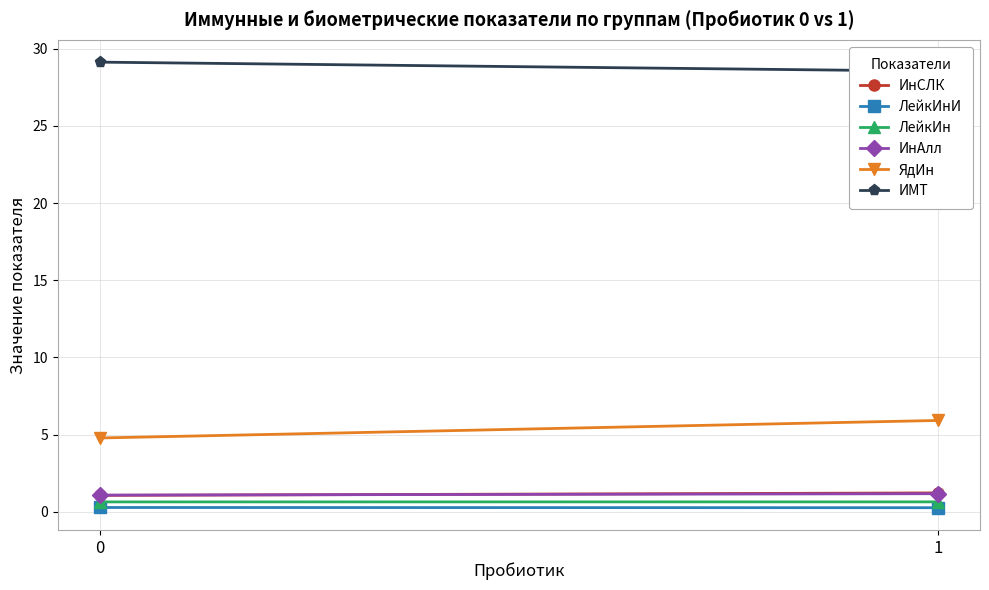

The value of ИнАлл at 1 is 1.2. True or false?

True